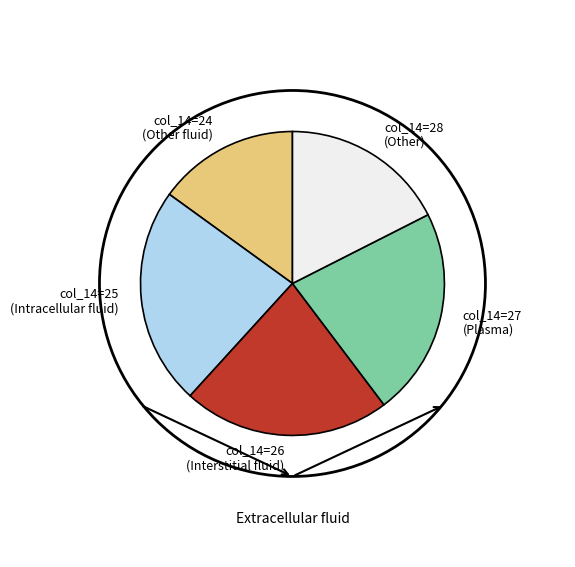

Combined, do col_14=28 (Other) and col_14=25 (Intracellular fluid) account for over 50%?

No